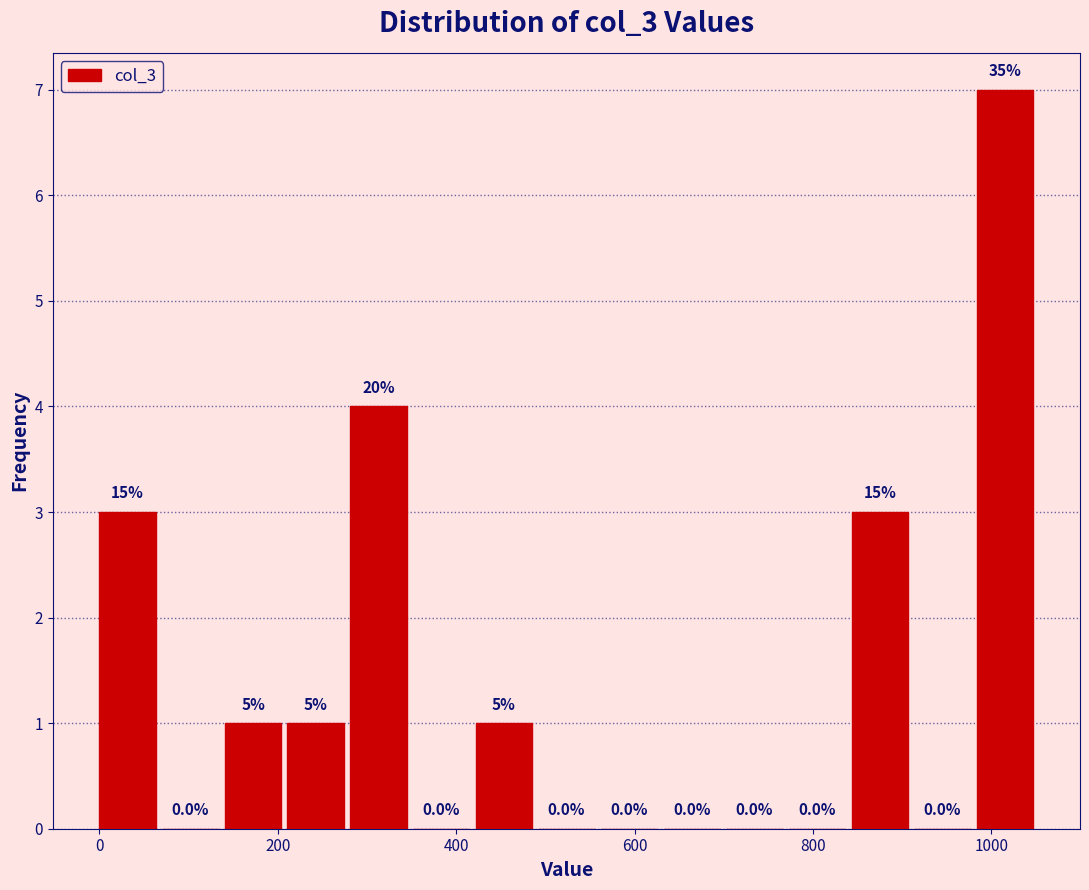

Around what value on the x-axis is the tallest bar? Give the approximate position of its centre, as read against the axis.

1020